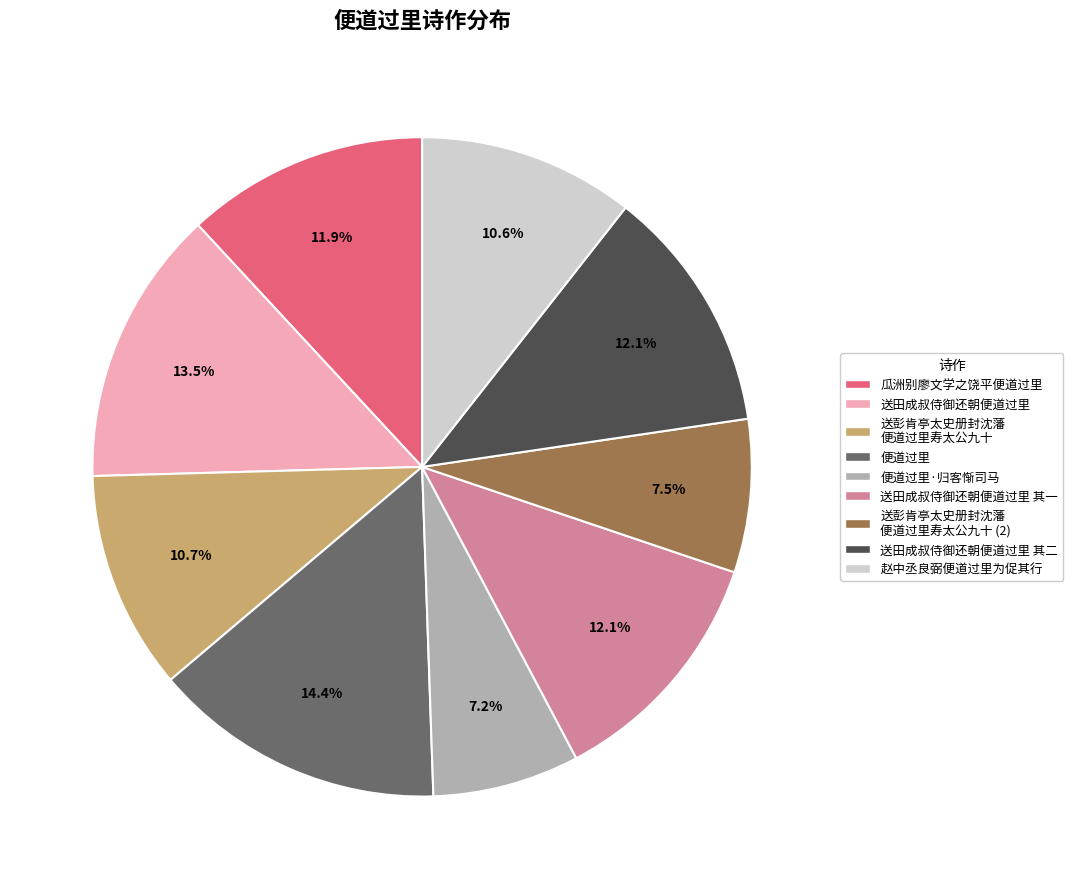

Is there a majority slice in this chart?

No